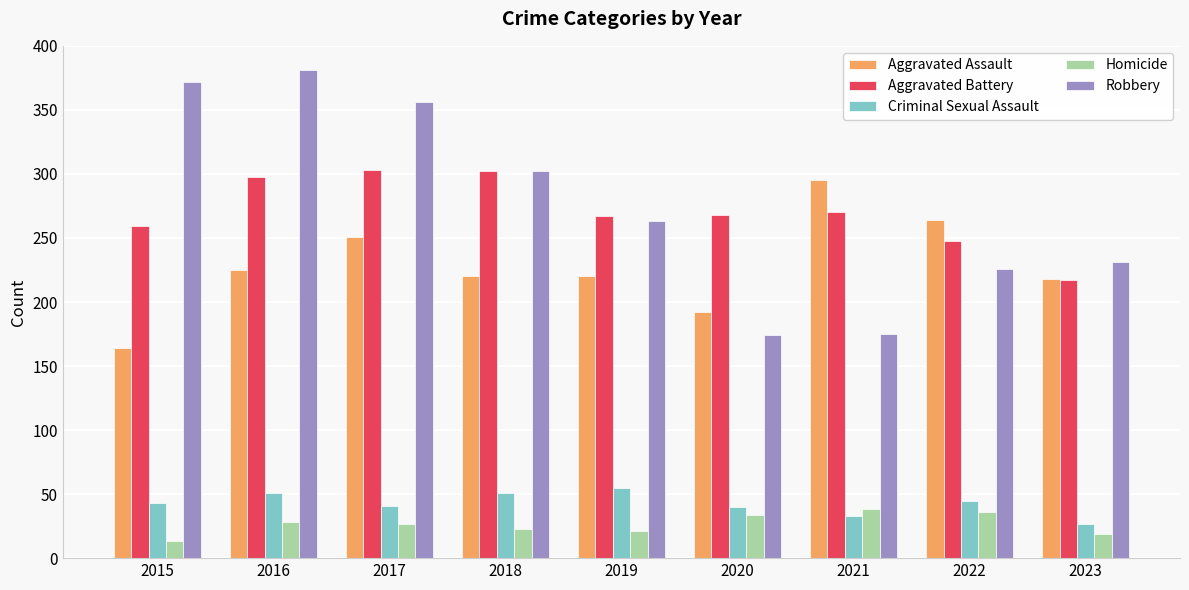

At how many categories does at least one series exceed 330?

3